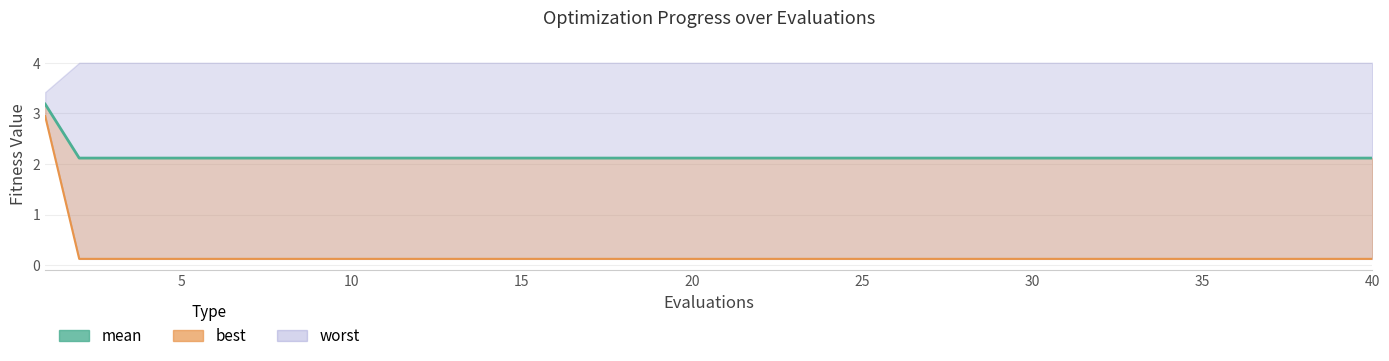

How many categories are shown in the chart?

40